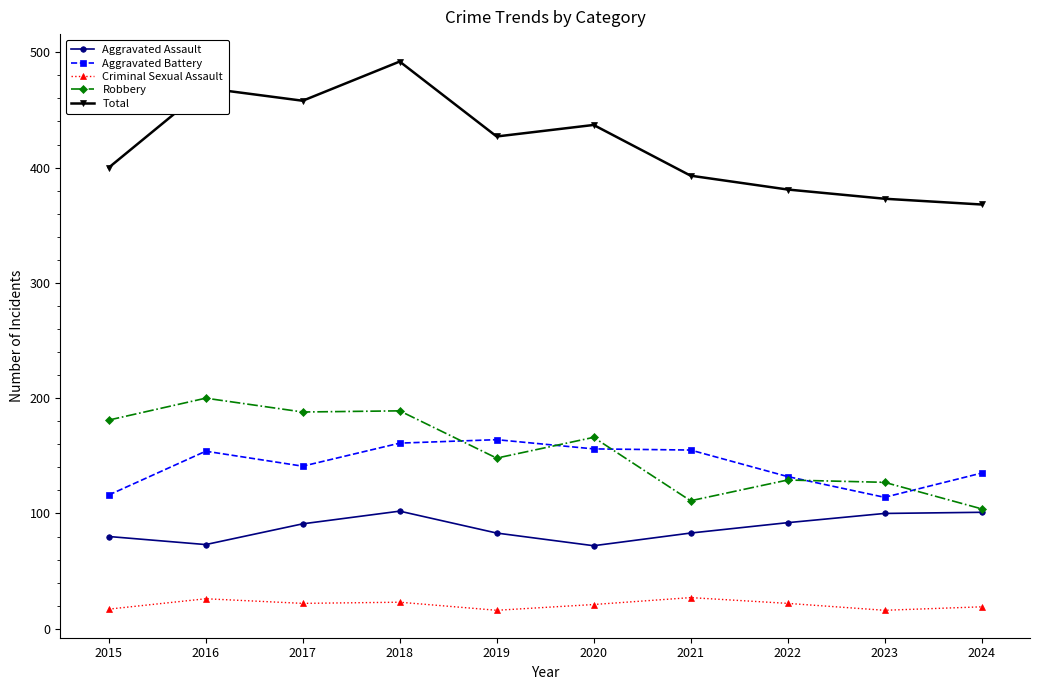

How many values in the Aggravated Battery series are below 154?

5